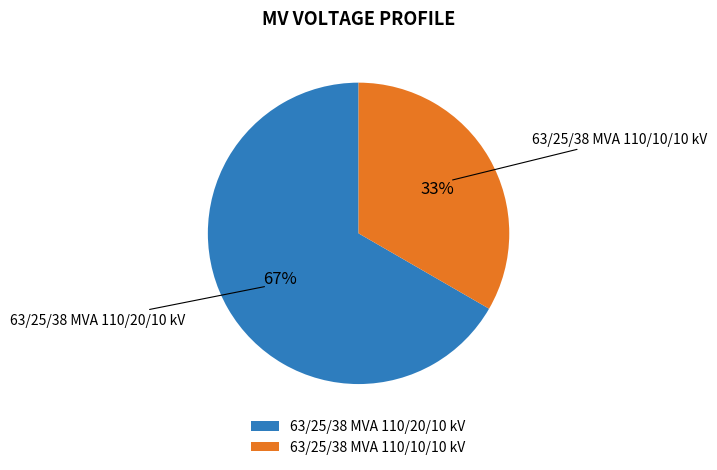

Count the number of slices in the pie.

2